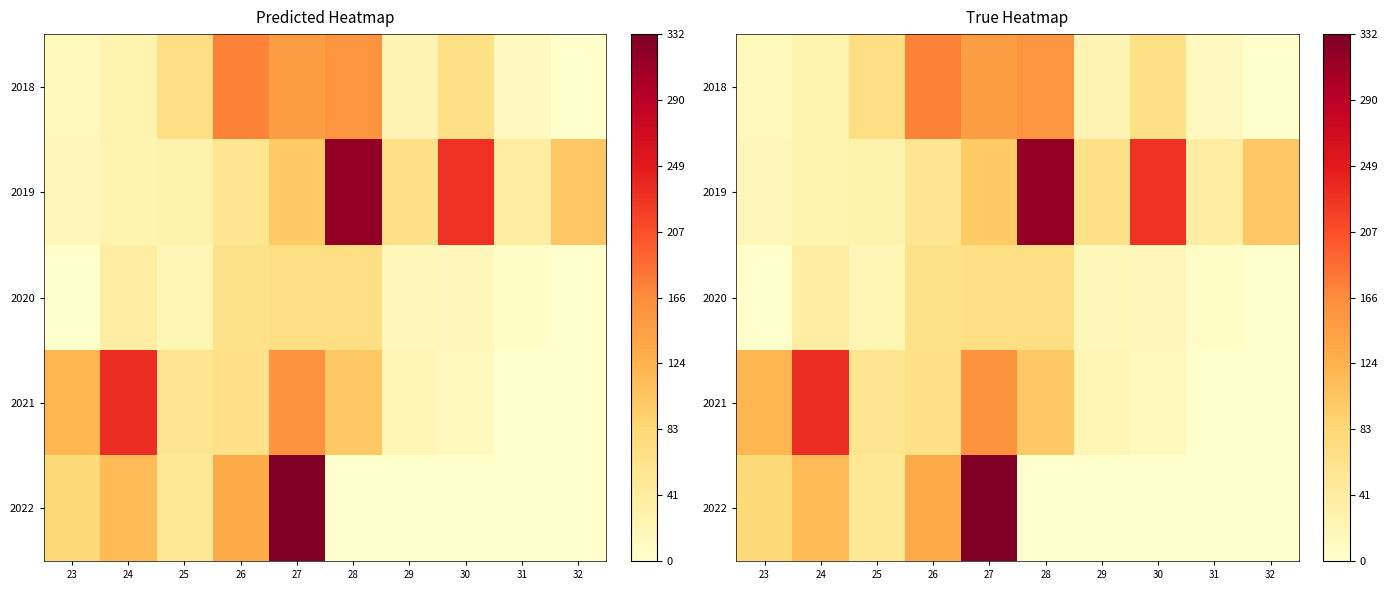

At which label does 2020 reach its minimum?

23